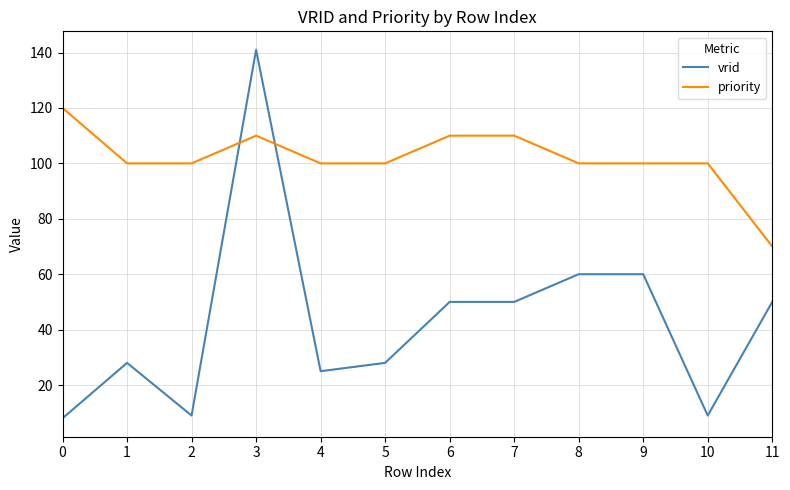

True or false: priority and vrid intersect in this chart.

True